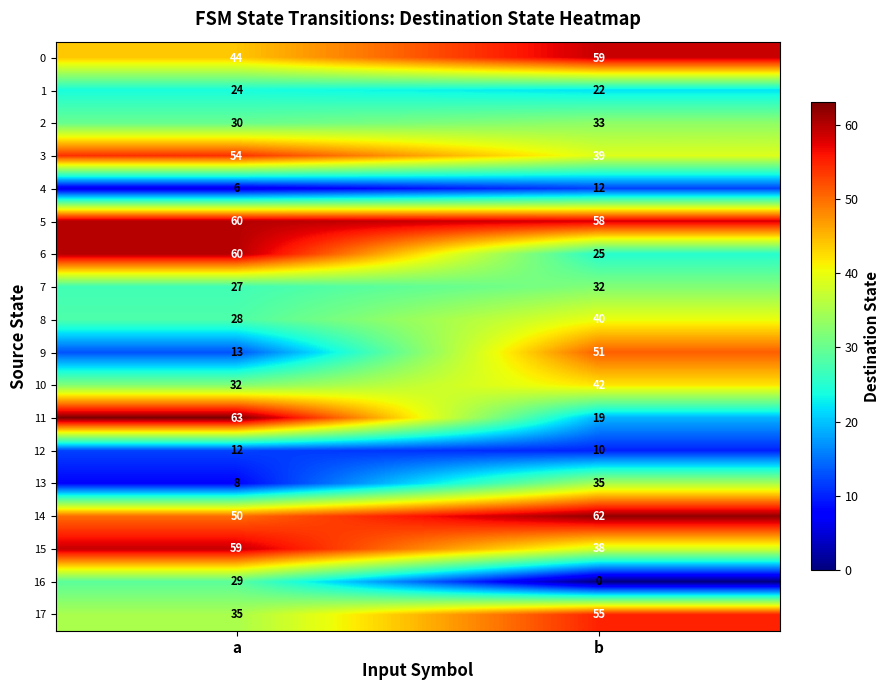

Is it true that 5 equals 58 at b?

True